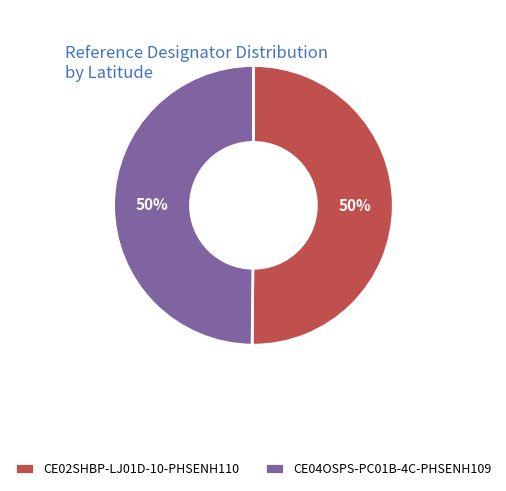

To the nearest percent, what percentage of the pie is CE04OSPS-PC01B-4C-PHSENH109?

50%